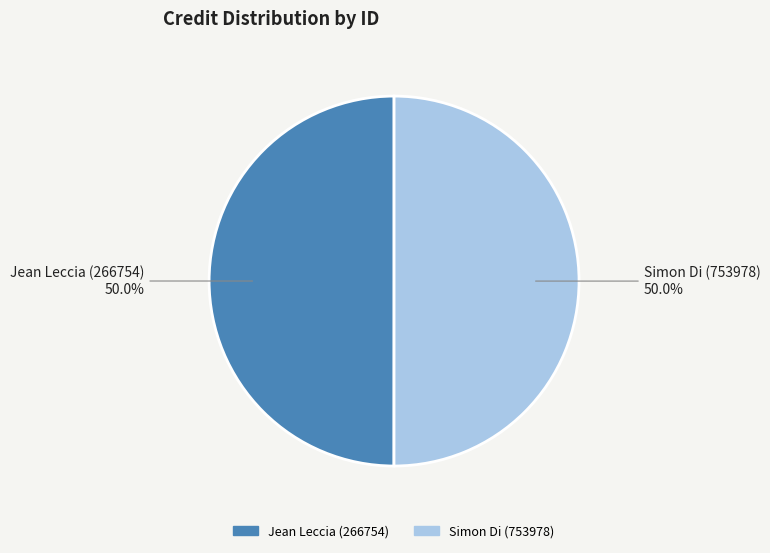

How many slices are in this pie chart?

2